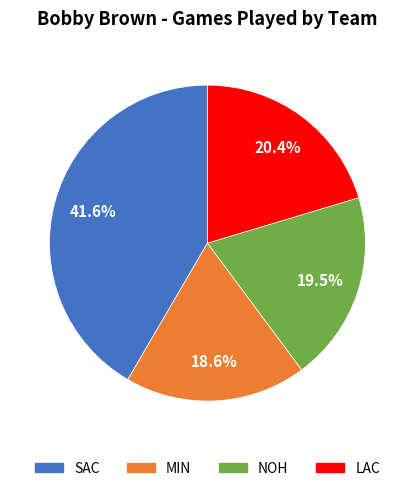

Count the number of slices in the pie.

4